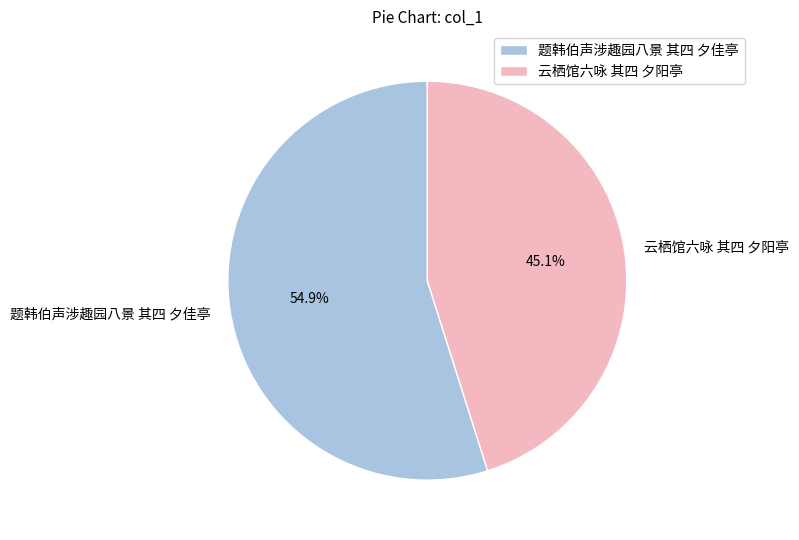

Which slice represents more than half of the pie?

题韩伯声涉趣园八景 其四 夕佳亭